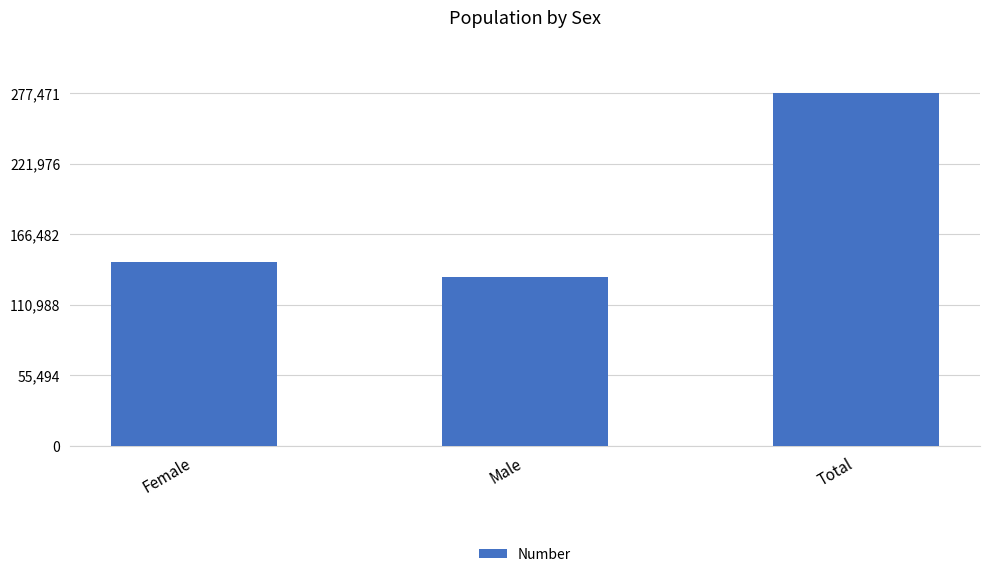

Rank the categories by value from lowest to highest.

Male, Female, Total